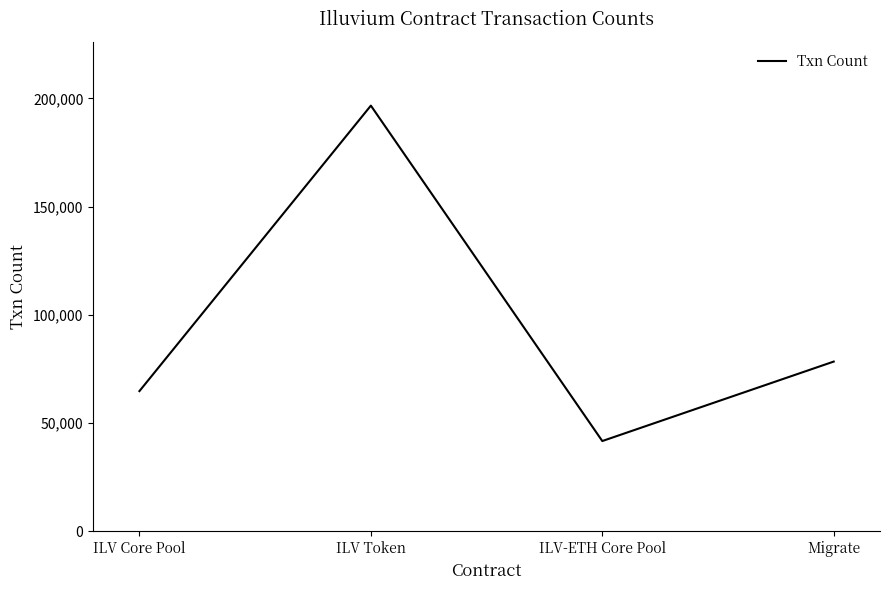

Rank the categories by value from lowest to highest.

ILV-ETH Core Pool, ILV Core Pool, Migrate, ILV Token